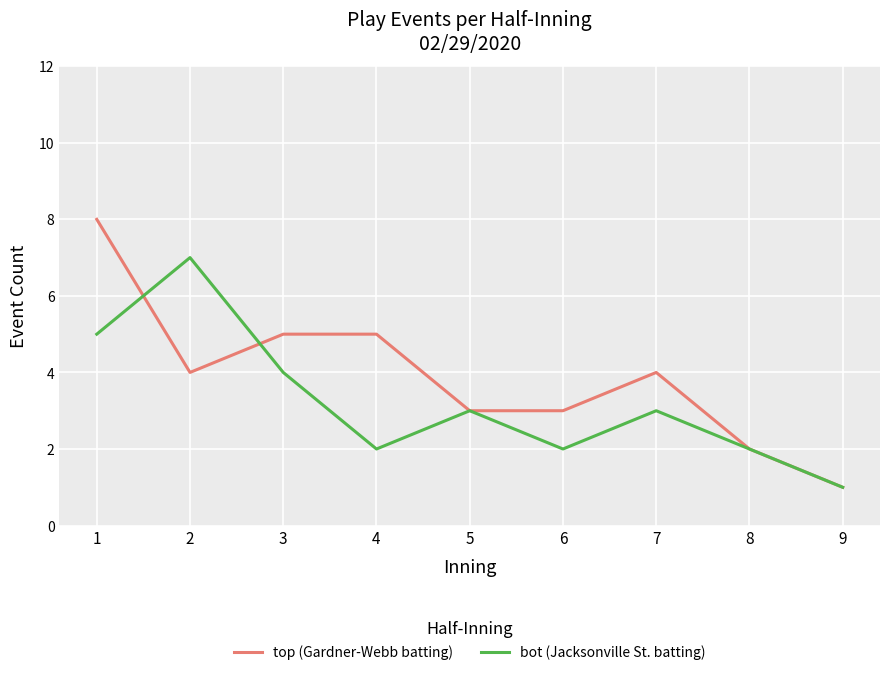

What is the highest value of the top (Gardner-Webb batting) series?

8